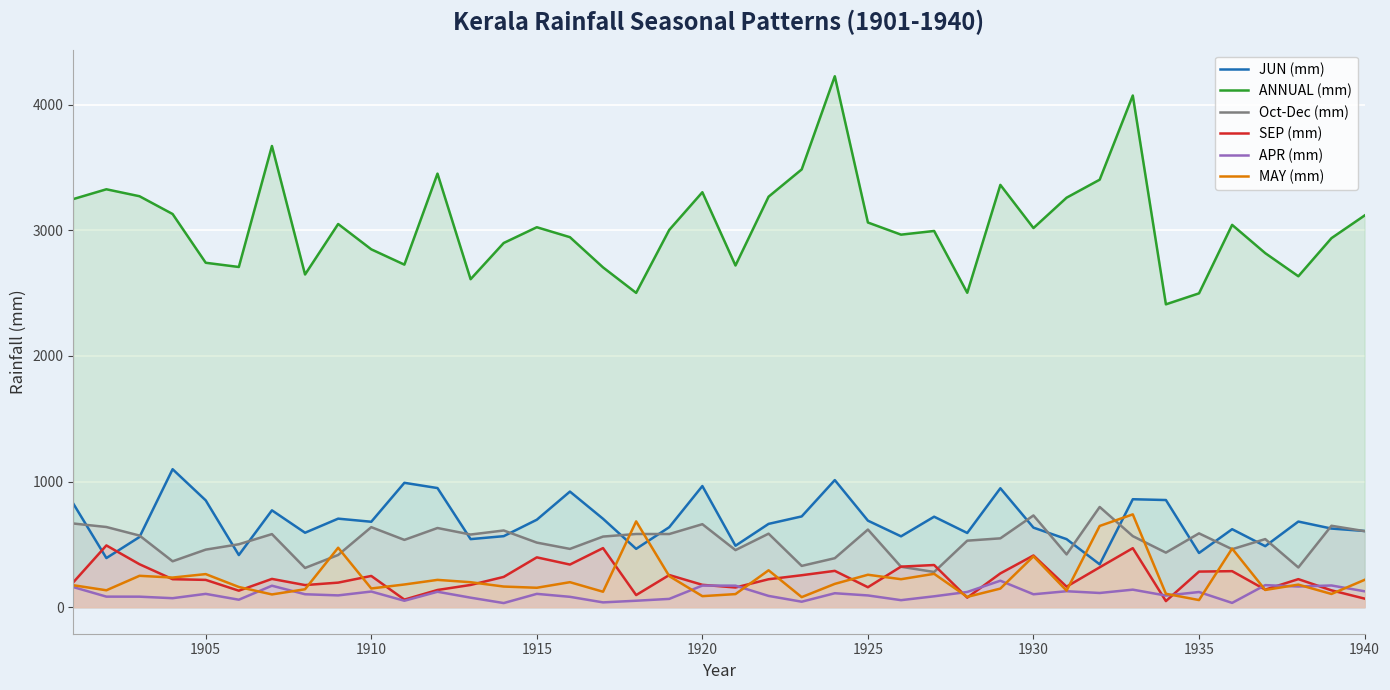

What is the greatest value displayed?

4226.4